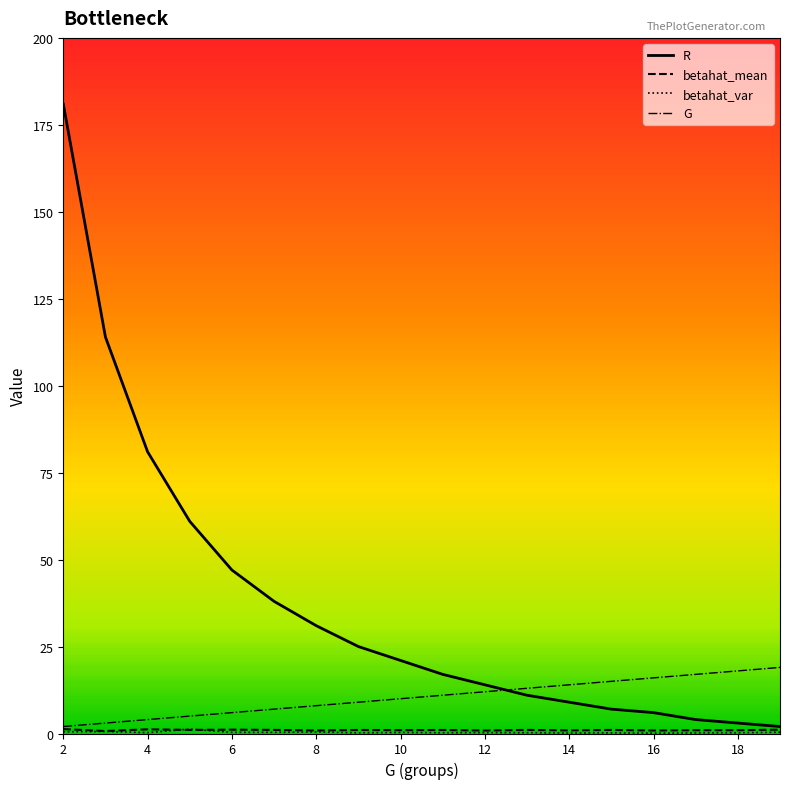

What is the label of the 1st point from the left?

2